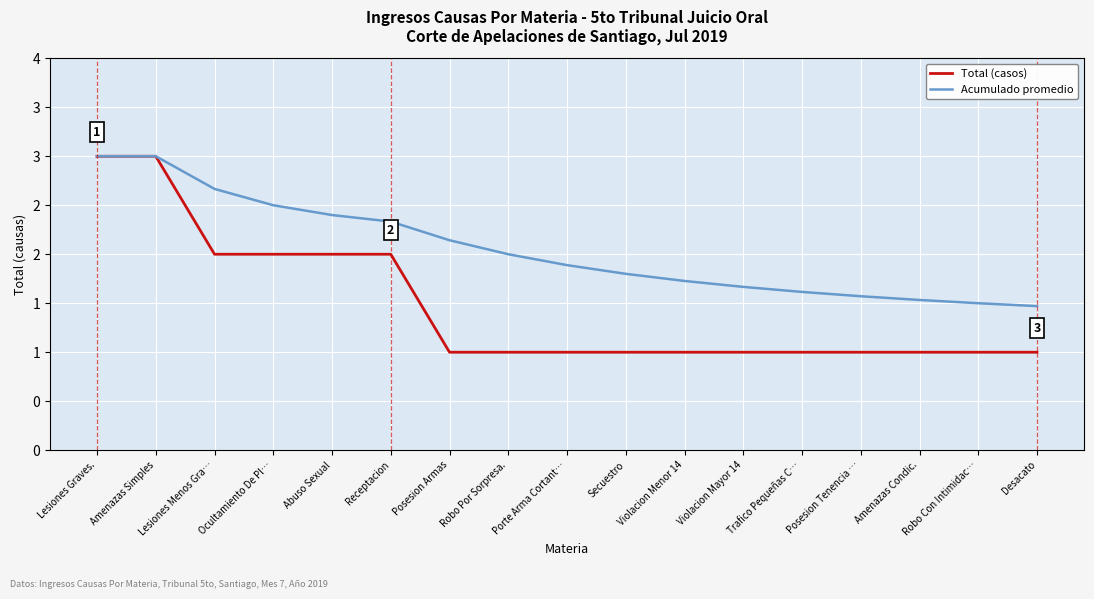

True or false: Acumulado promedio and Total (casos) cross at least once.

False